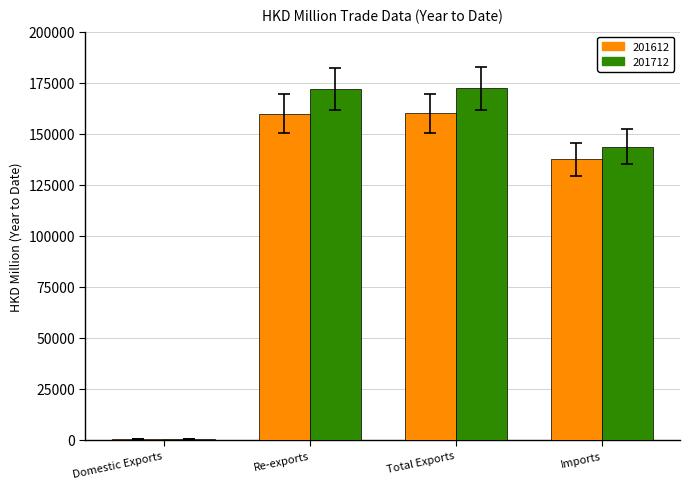

What is the maximum value for 201712?

172166.9